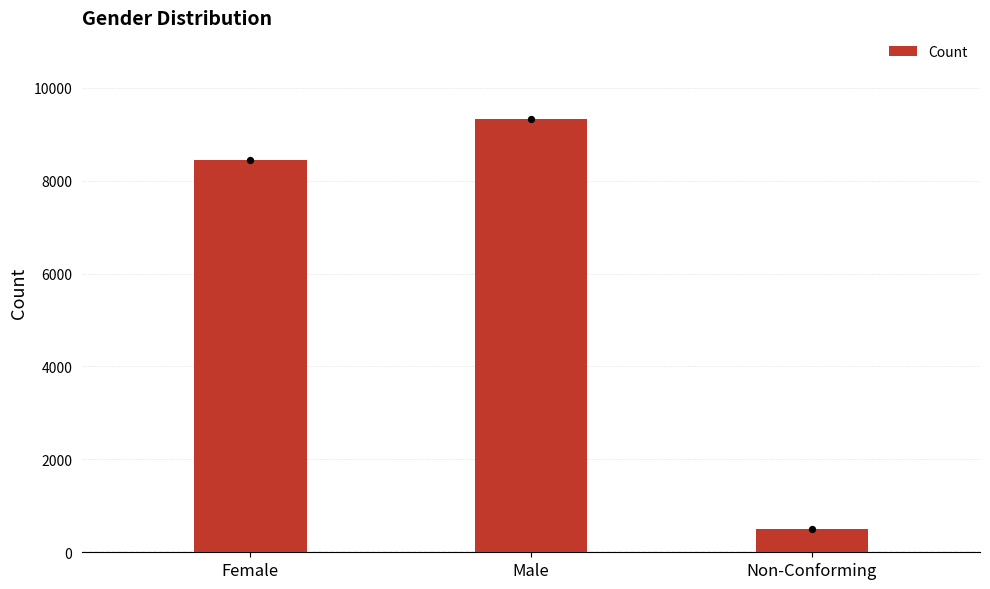

Approximately how many times larger is the value at Male compared to Non-Conforming?

18.6